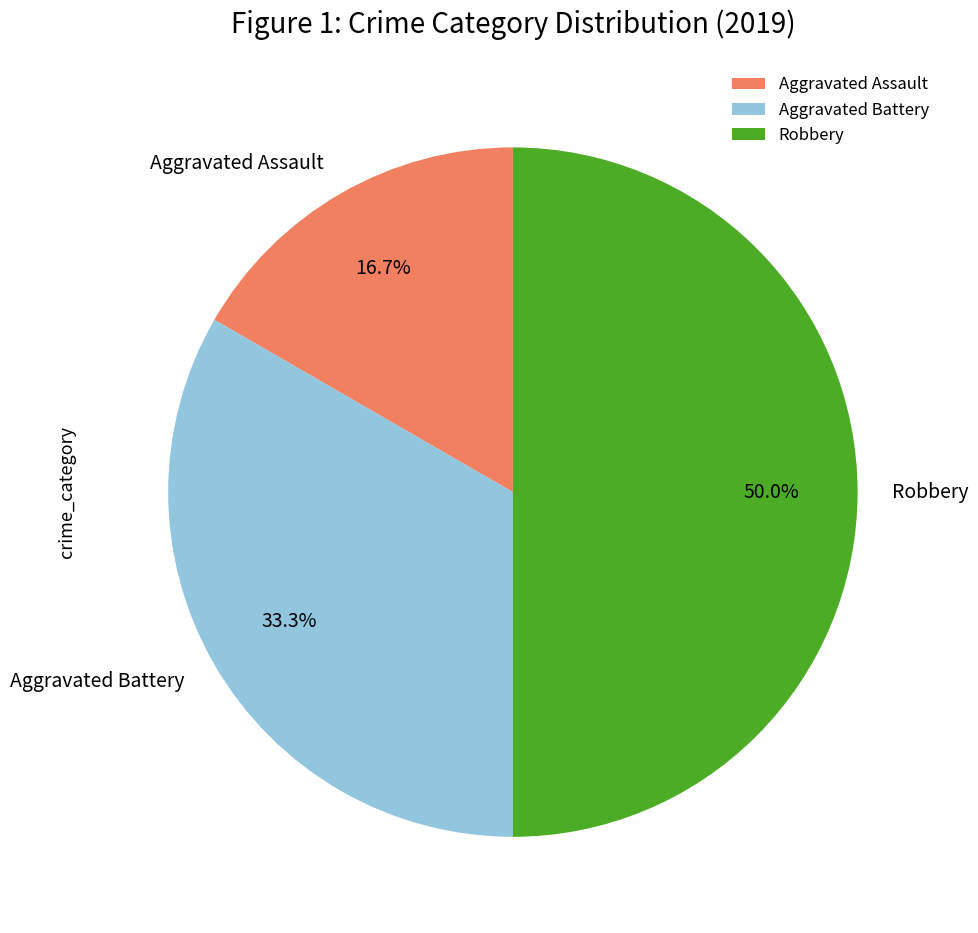

Is the sum of Aggravated Battery and Robbery greater than half?

Yes